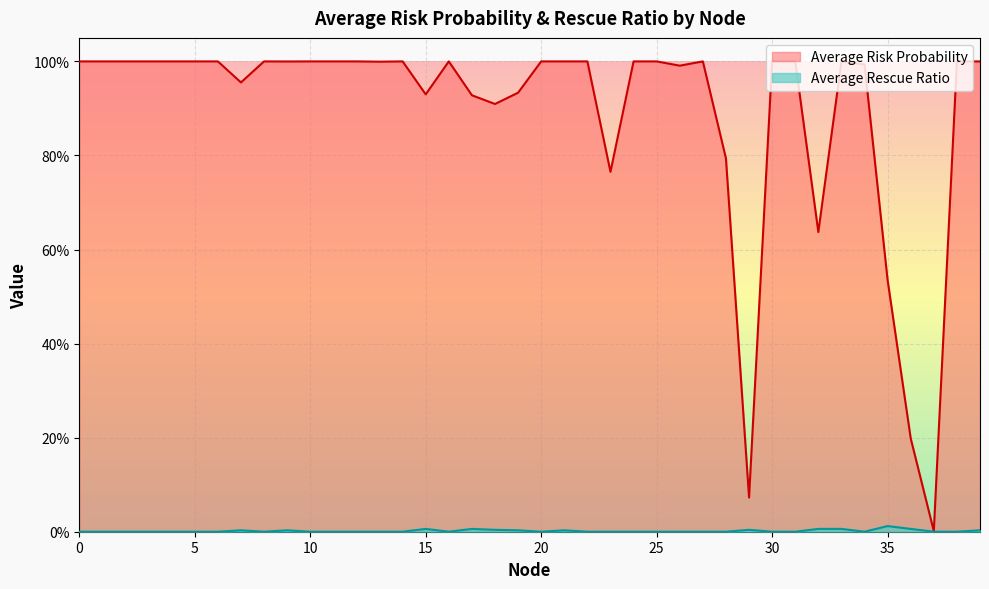

Which series has the largest total across all categories?

Average Risk Probability